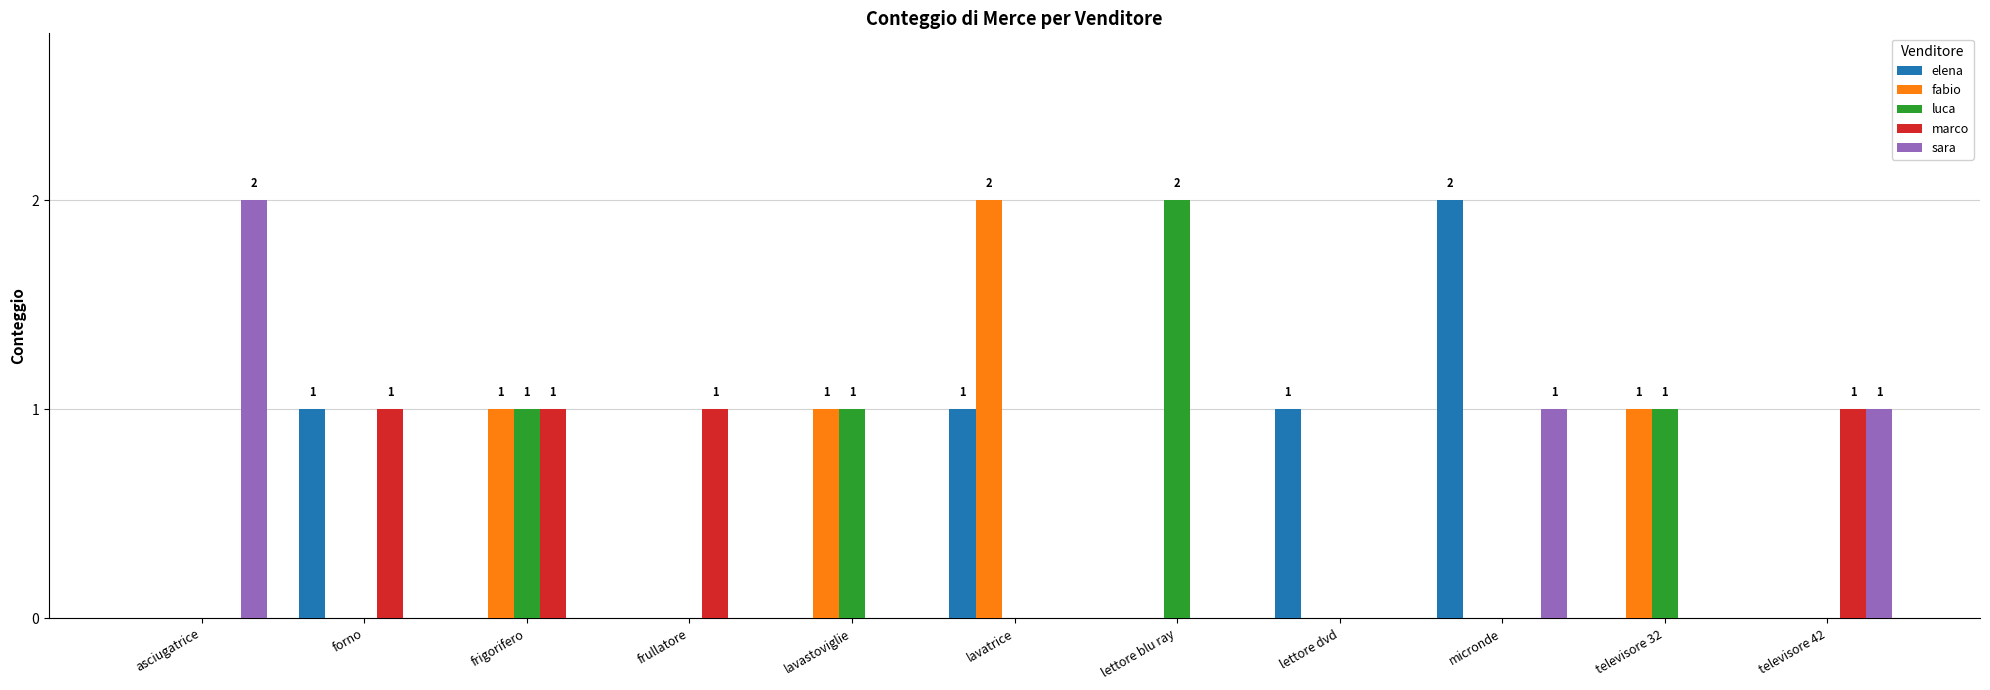

What is the sum of all marco values?

4